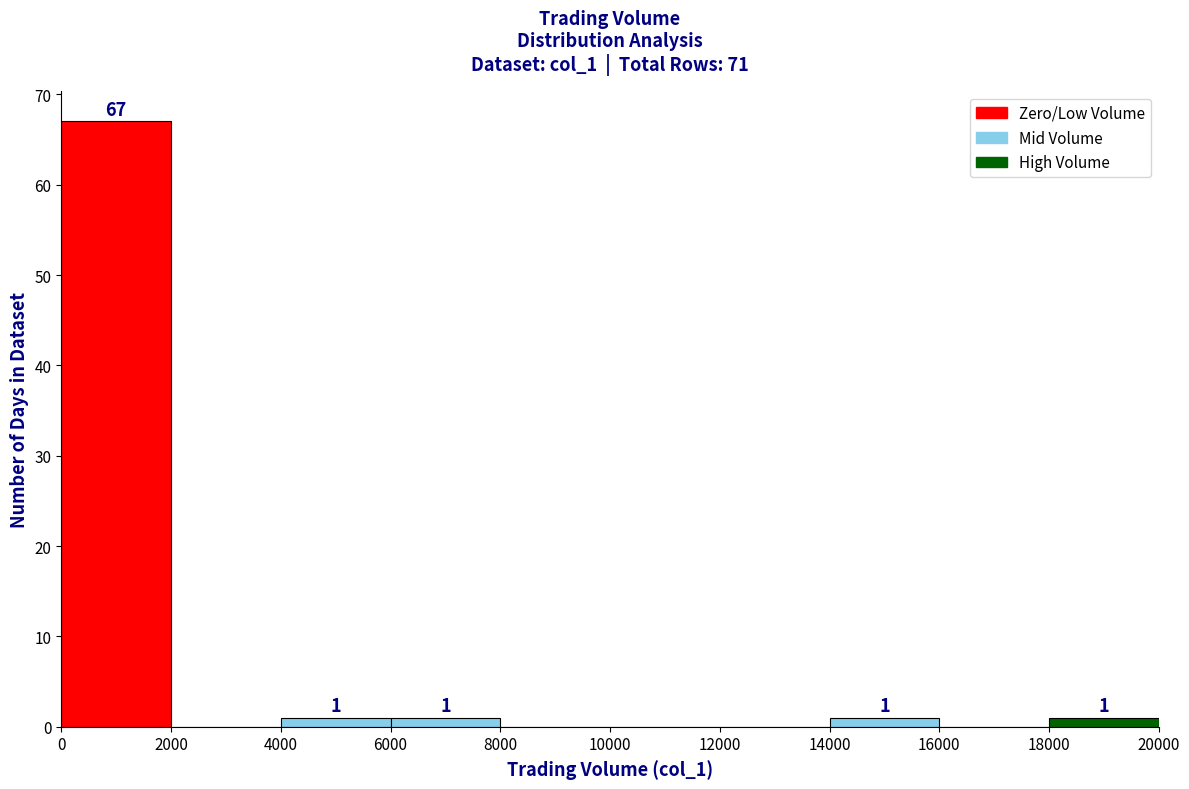

Over which range of the x-axis is the bar tallest?

0 to 2000